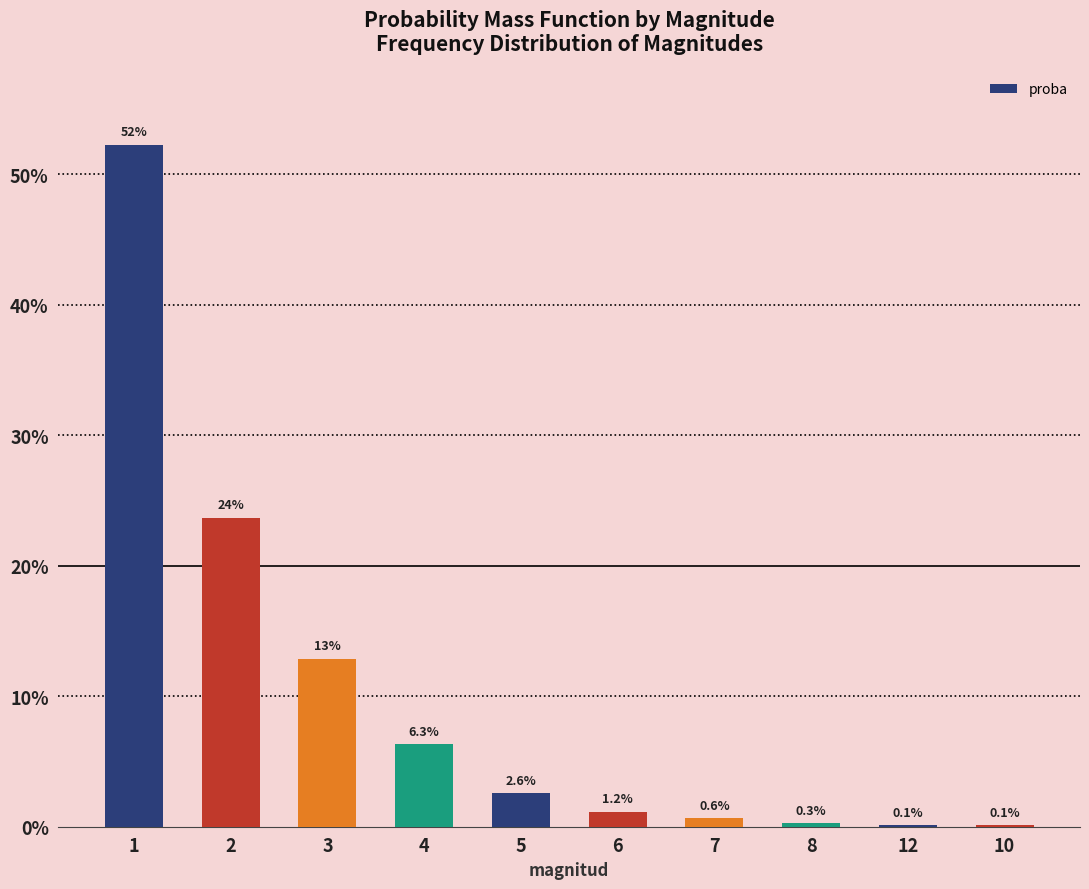

Which category has the lowest value across all series?

12